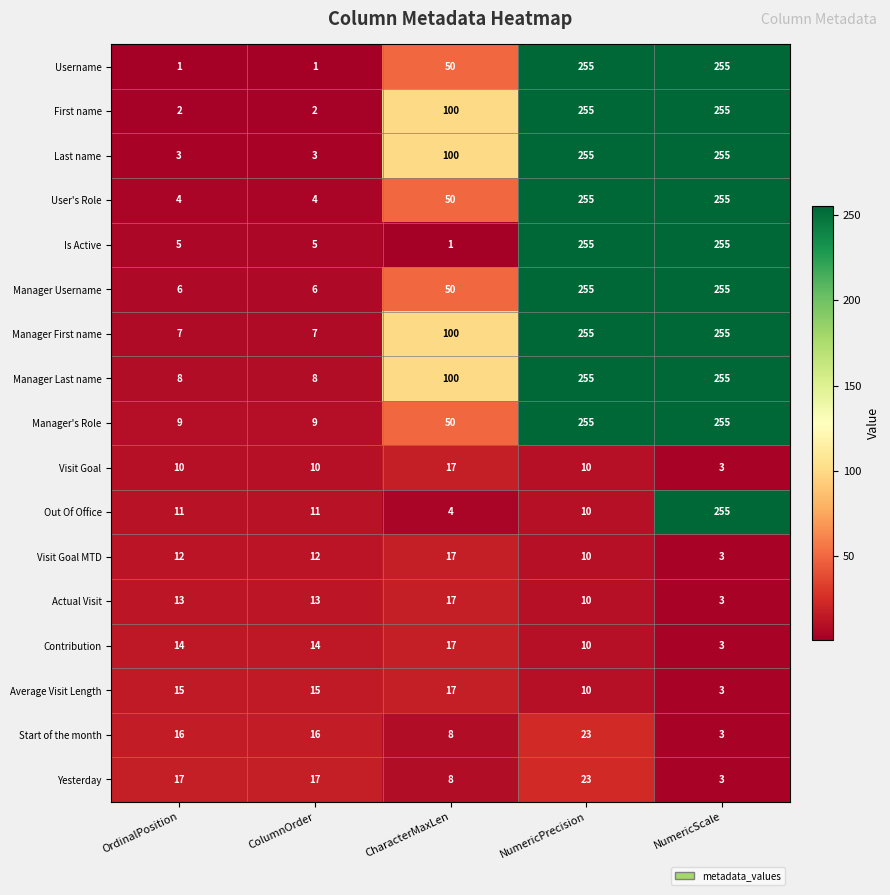

What is the spread (max minus min) of values at NumericPrecision?

245